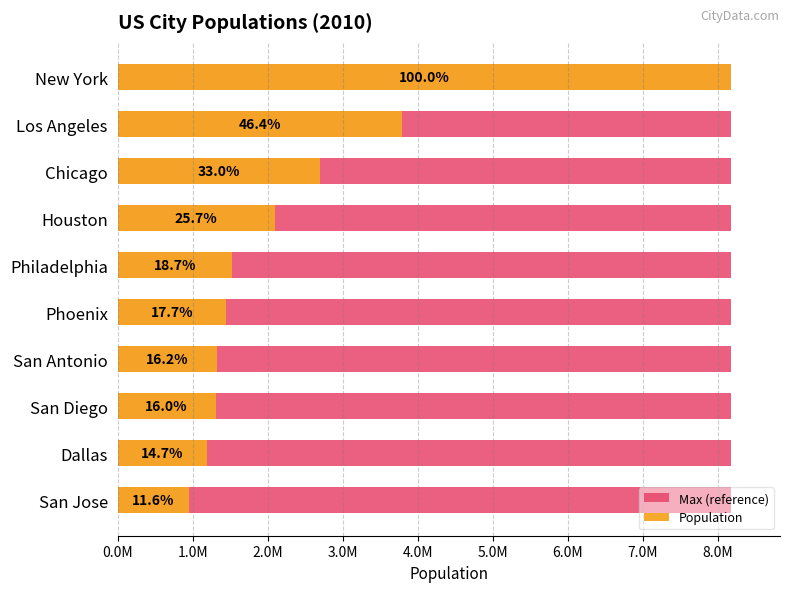

Read the Population value at Phoenix.

1445632.0